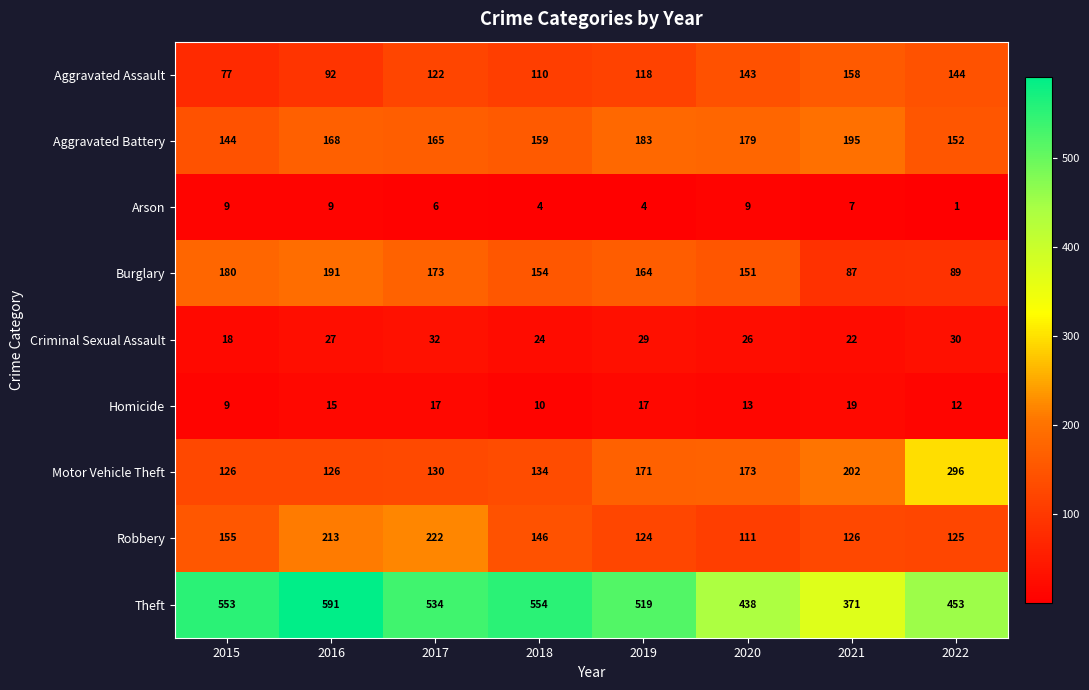

Which category has the highest value across all series?

2016